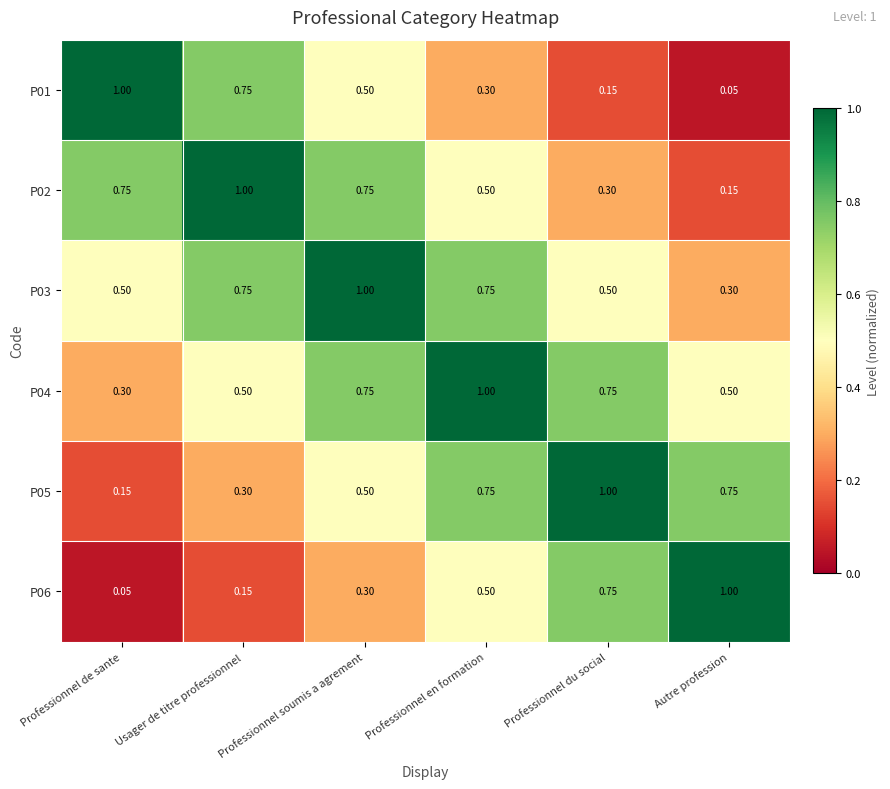

At how many categories does at least one series exceed 0?

6